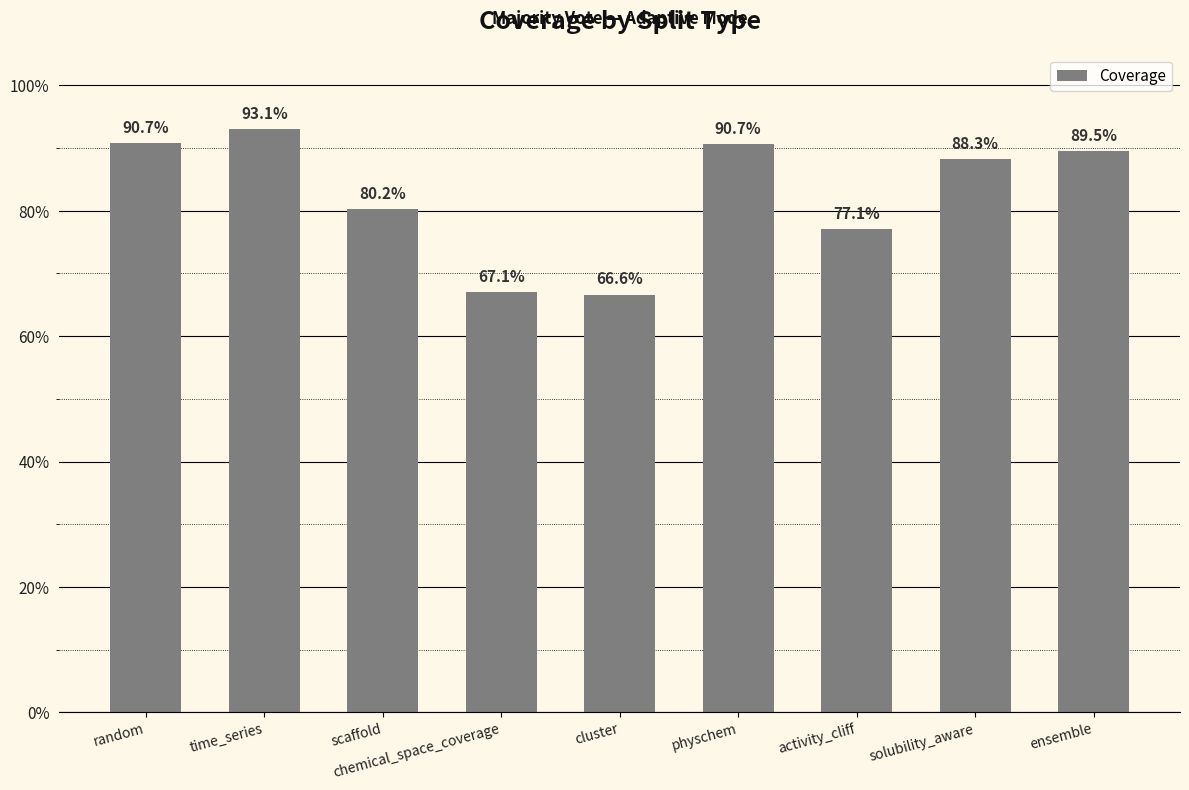

Does the chart contain any negative values?

No